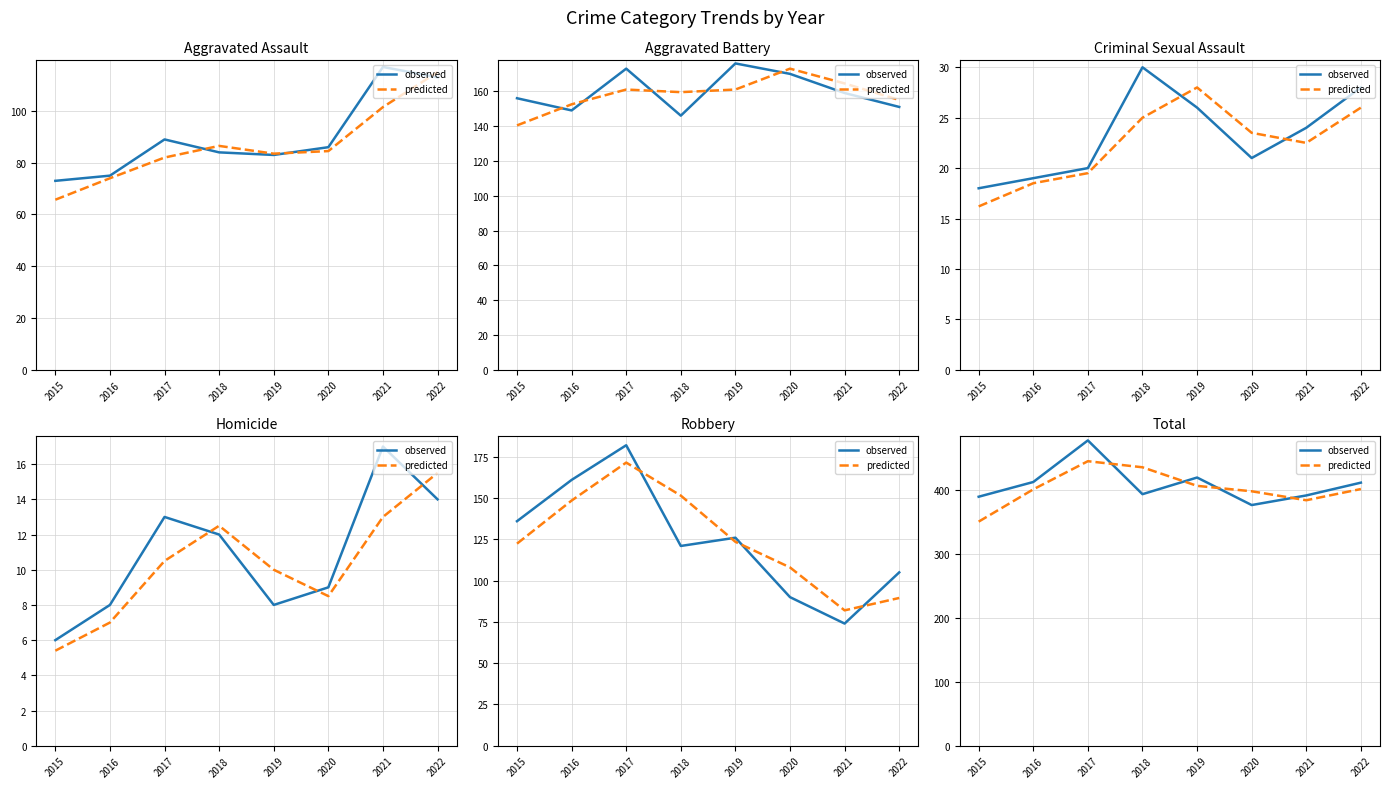

Between 2019 and 2022, which is larger?

2019